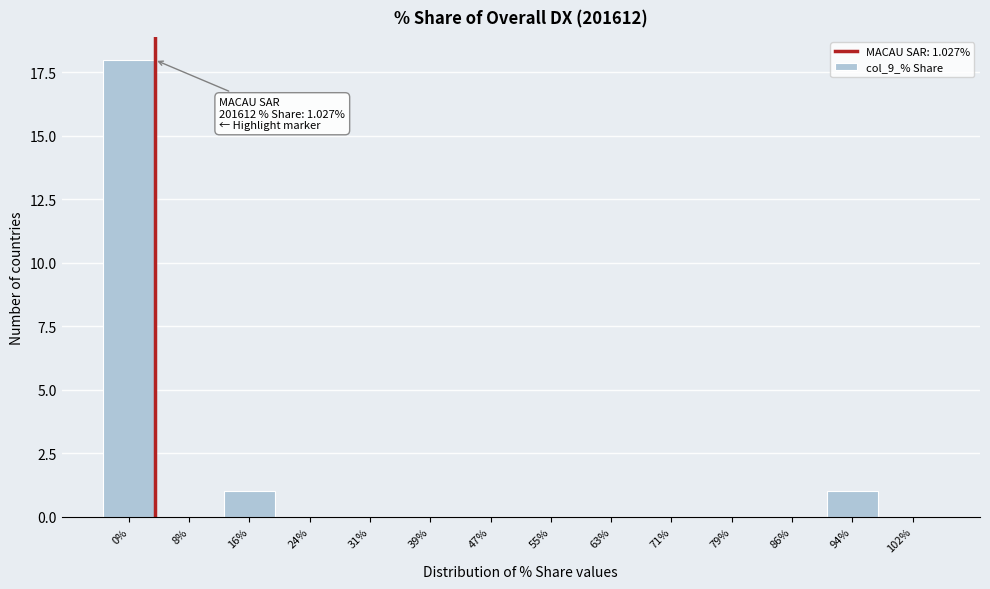

Reading right to left, transcribe all the data shown in this chart.

102%=0	94%=1	86%=0	79%=0	71%=0	63%=0	55%=0	47%=0	39%=0	31%=0	24%=0	16%=1	8%=0	0%=18